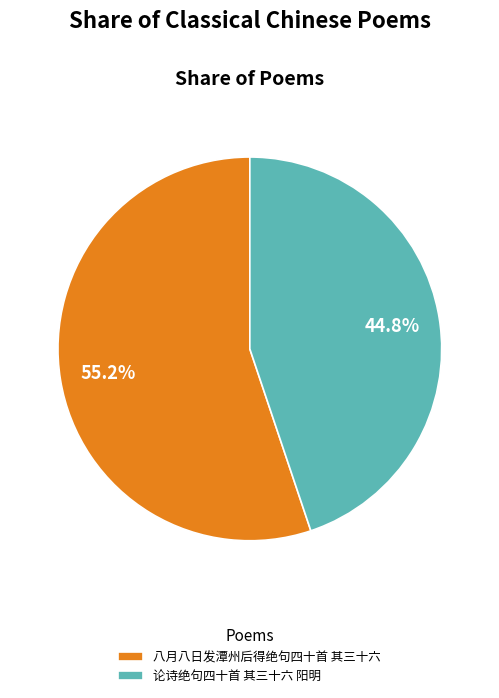

To the nearest percent, what is the difference between the largest and smallest slice percentages?

10%